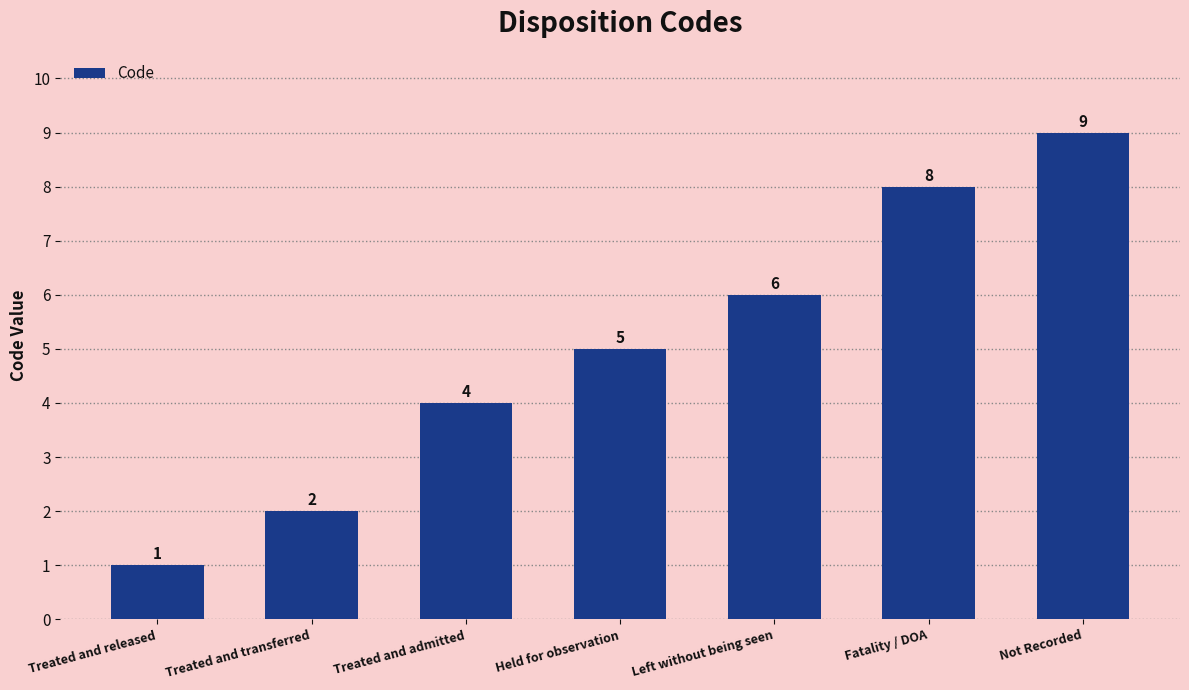

List the labels in order of value, largest first.

Not Recorded, Fatality / DOA, Left without being seen, Held for observation, Treated and admitted, Treated and transferred, Treated and released